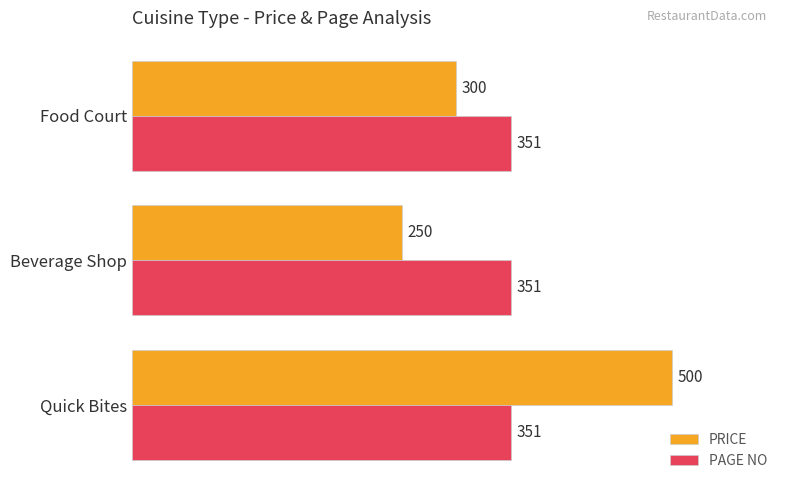

Rank the series at Beverage Shop from lowest to highest value.

PRICE, PAGE NO